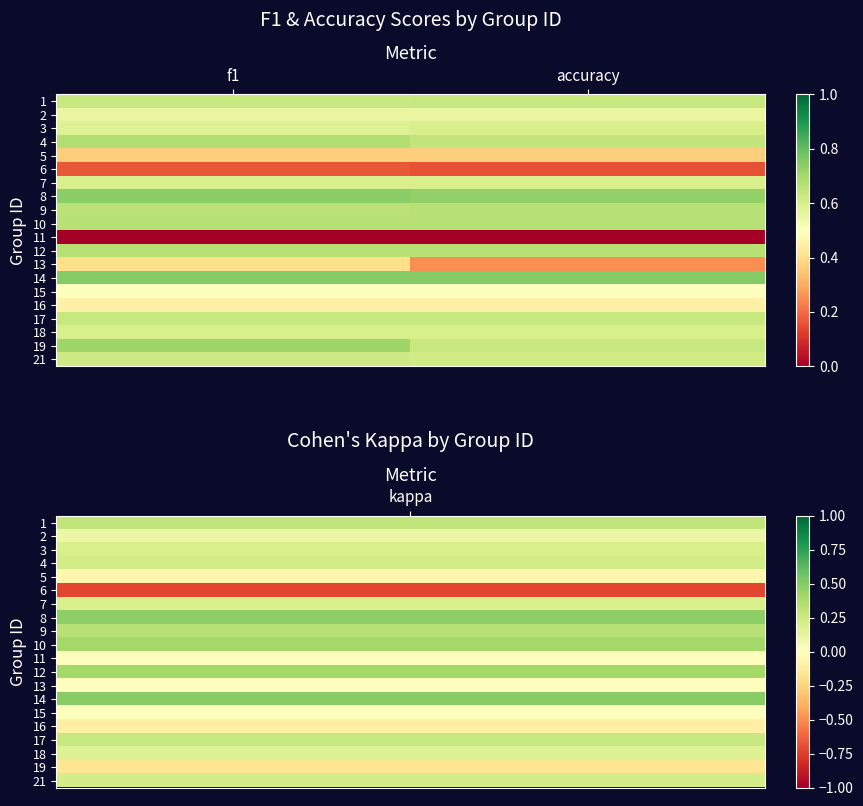

Which category has the lowest value across all series?

f1